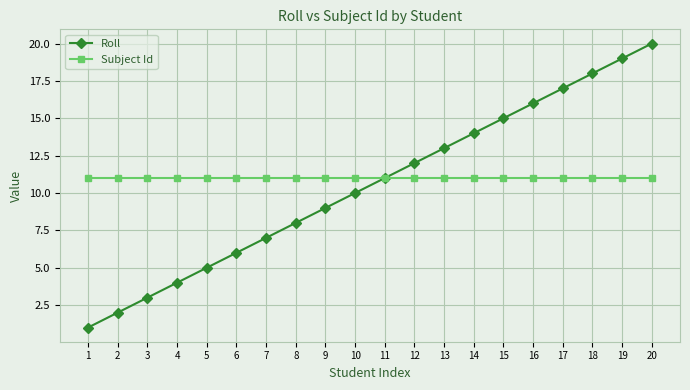

Which series changed the most between 7 and 17?

Roll